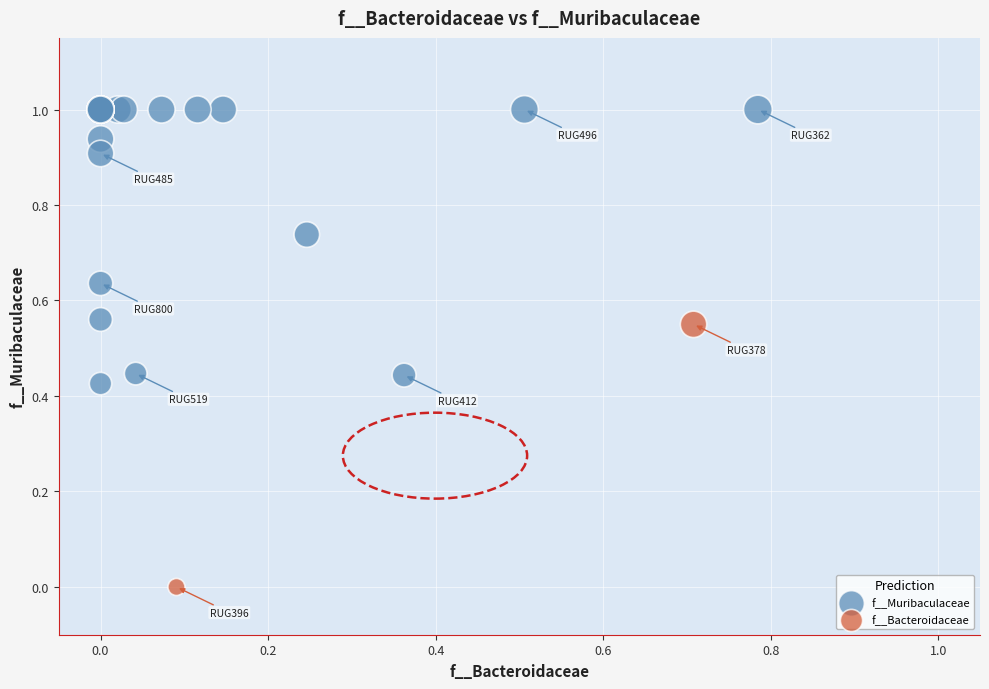

What are all the series names shown in the legend?

f__Muribaculaceae, f__Bacteroidaceae